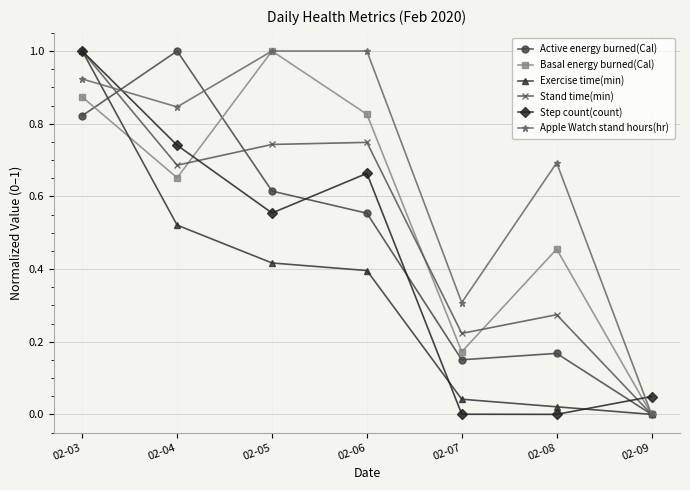

What is the sum of all Basal energy burned(Cal) values?

4.0